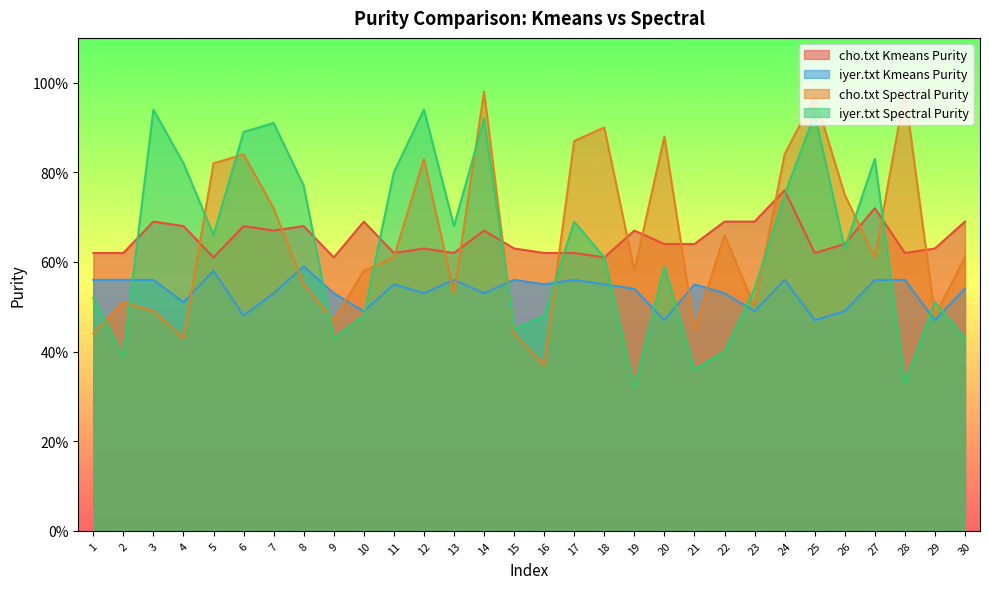

True or false: cho.txt Kmeans Purity has more than 2 interior local peaks.

True